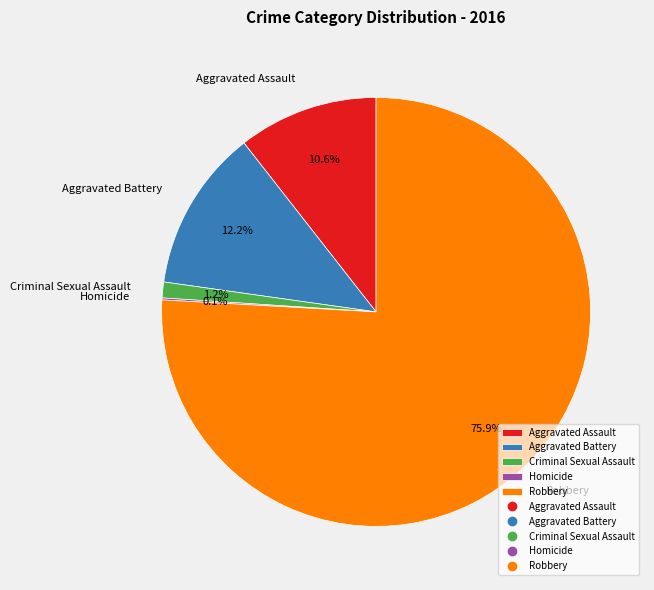

Is the sum of Aggravated Battery and Robbery greater than half?

Yes